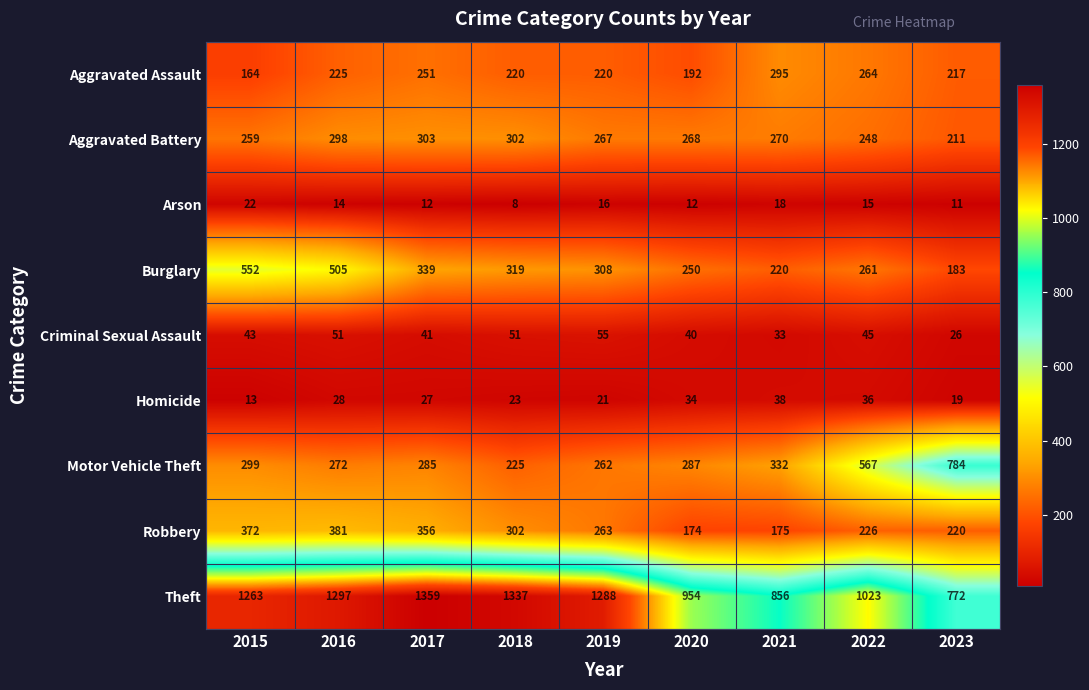

True or false: Criminal Sexual Assault has a value of 66 at 2020.

False